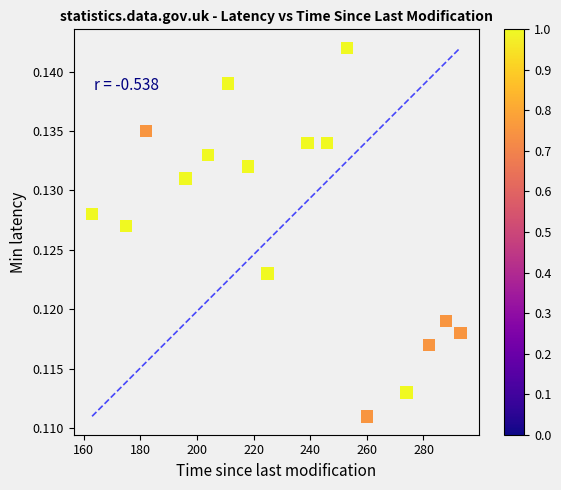

What is the range of X values (max minus min)?

130.0